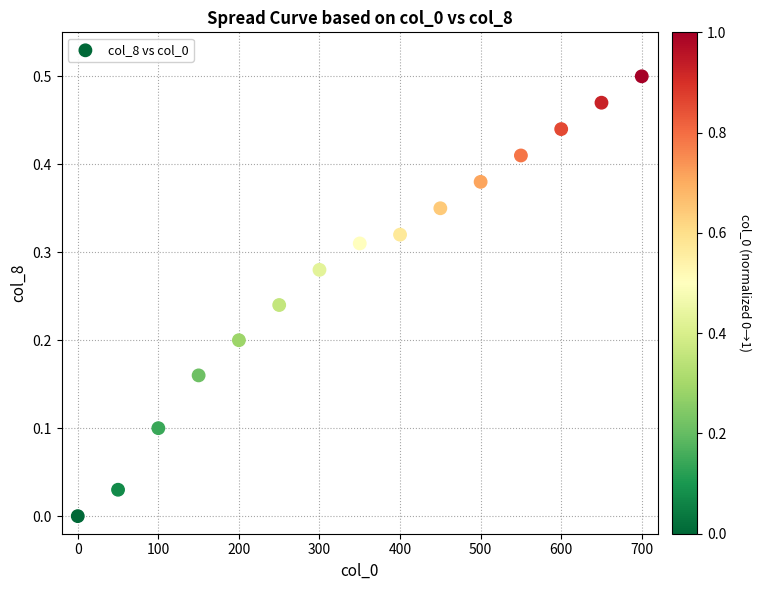

Count the number of points in this scatter plot.

15